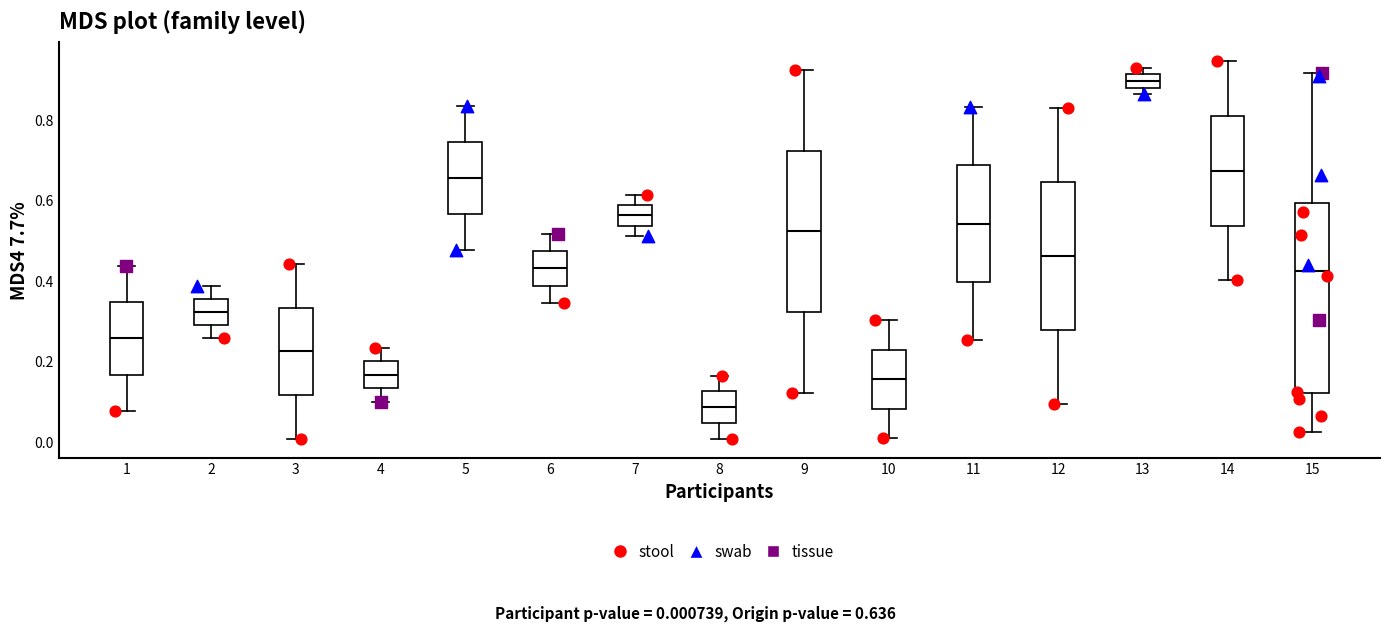

Reading left to right, read every box against the y-axis: the position of its median line, the range the box covers, and the ends of its whiskers. The values are not printed on the chart, so give them approximately, as read against the axis.

1: median 0.26, box 0.16 to 0.34, whiskers 0.08 to 0.44
2: median 0.32, box 0.30 to 0.36, whiskers 0.26 to 0.38
3: median 0.22, box 0.12 to 0.34, whiskers 0.00 to 0.44
4: median 0.16, box 0.14 to 0.20, whiskers 0.10 to 0.24
5: median 0.66, box 0.56 to 0.74, whiskers 0.48 to 0.84
6: median 0.44, box 0.38 to 0.48, whiskers 0.34 to 0.52
7: median 0.56, box 0.54 to 0.58, whiskers 0.52 to 0.62
8: median 0.08, box 0.04 to 0.12, whiskers 0.00 to 0.16
9: median 0.52, box 0.32 to 0.72, whiskers 0.12 to 0.92
10: median 0.16, box 0.08 to 0.22, whiskers 0.00 to 0.30
11: median 0.54, box 0.40 to 0.68, whiskers 0.26 to 0.84
12: median 0.46, box 0.28 to 0.64, whiskers 0.10 to 0.84
13: median 0.90, box 0.88 to 0.92, whiskers 0.86 to 0.94
14: median 0.68, box 0.54 to 0.80, whiskers 0.40 to 0.94
15: median 0.42, box 0.12 to 0.60, whiskers 0.02 to 0.92